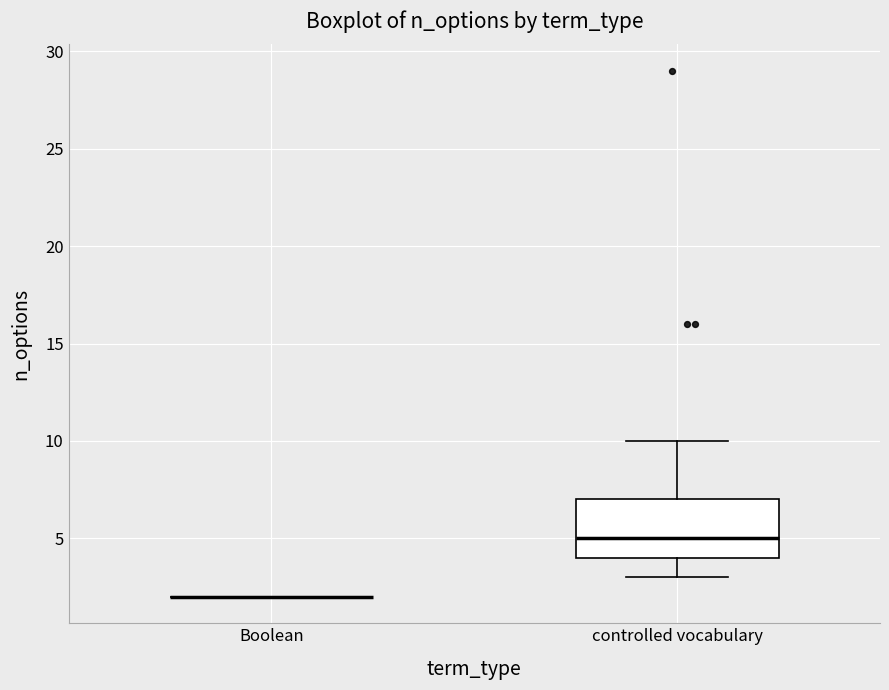

Reading left to right, transcribe this box plot: for each box, give where its median line is, the range the box spans, and where its two whiskers end, as read against the y-axis. The values are not printed on the chart, so give them approximately, as read against the axis.

Boolean: box collapsed to a line at 2, whiskers 2 to 2
controlled vocabulary: median 5, box 4 to 7, whiskers 3 to 10